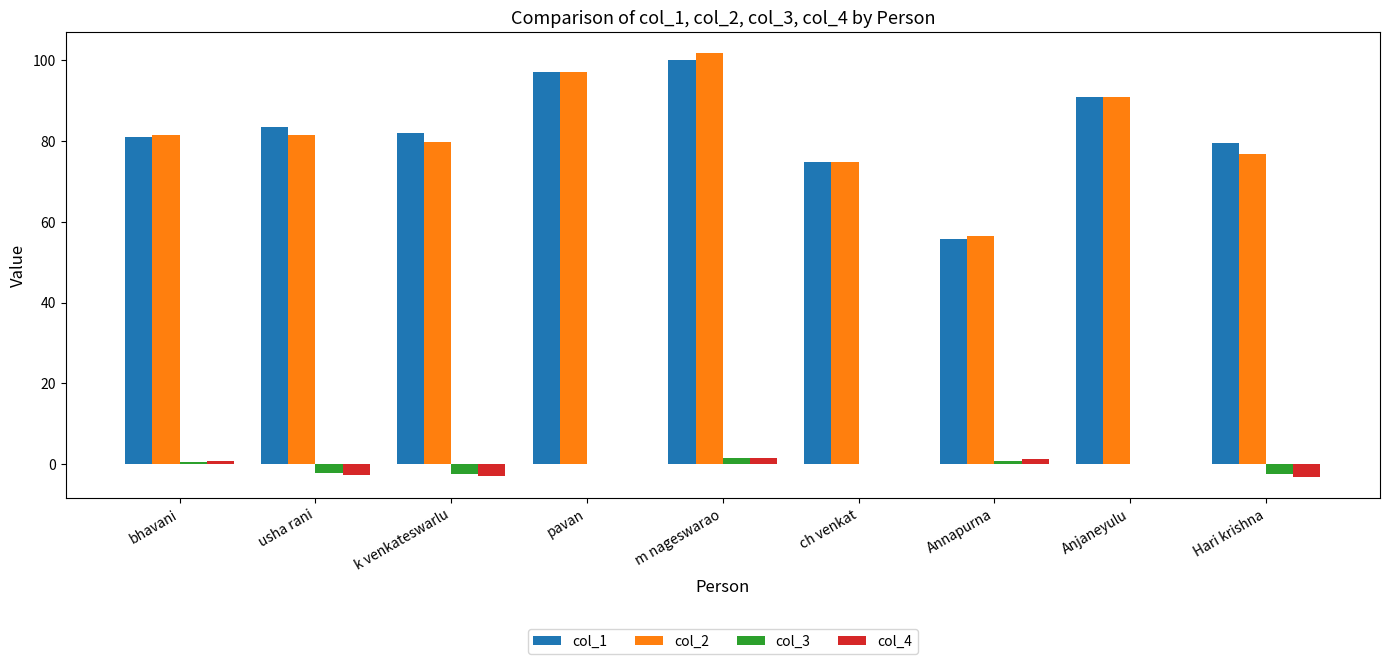

How many data points does each series have?

9